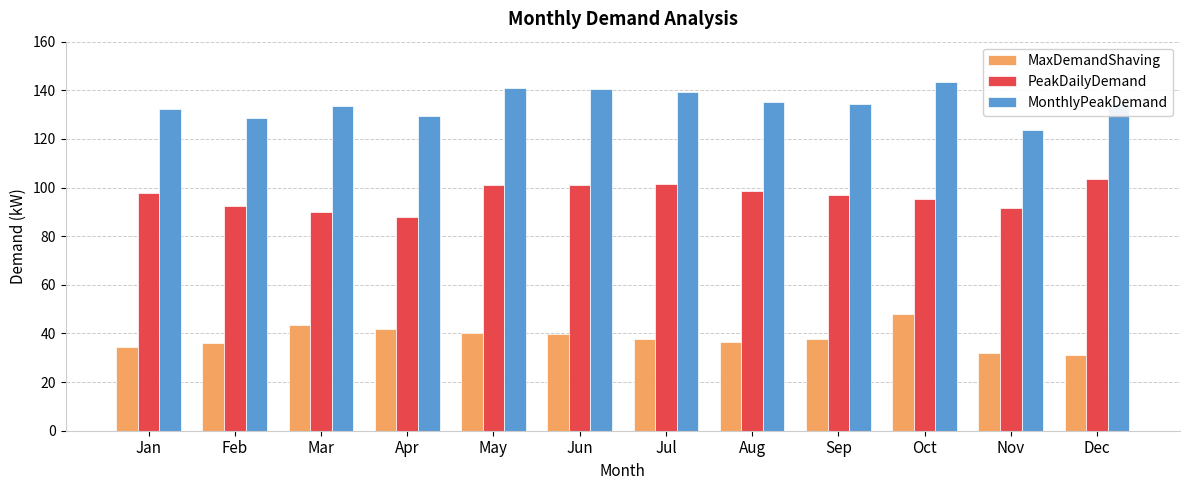

What is the difference between the second highest and minimum values in the MaxDemandShaving series?

12.5